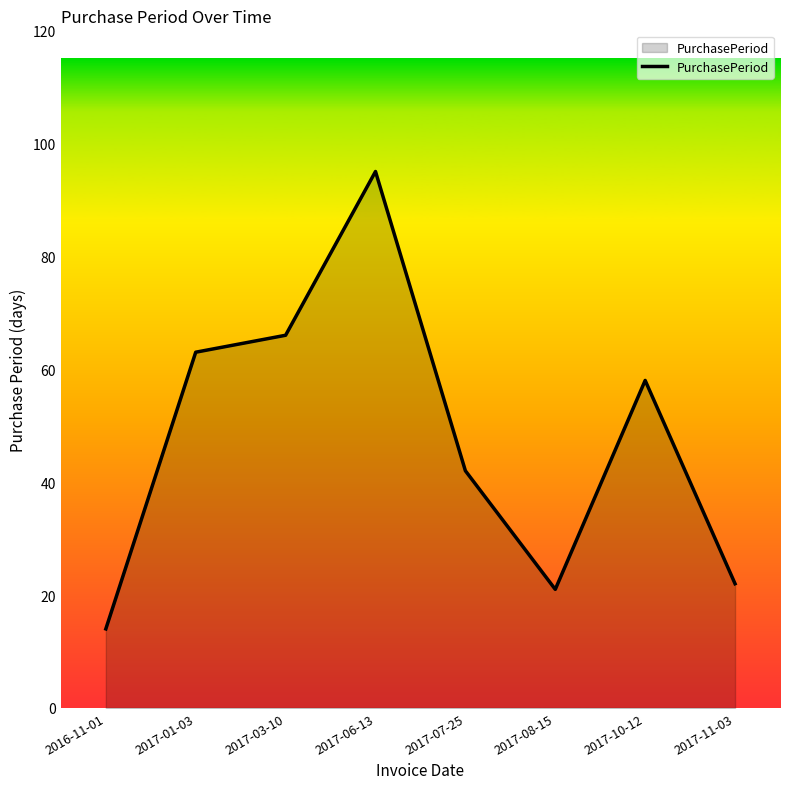

Does the chart display data point markers on the line(s)?

No